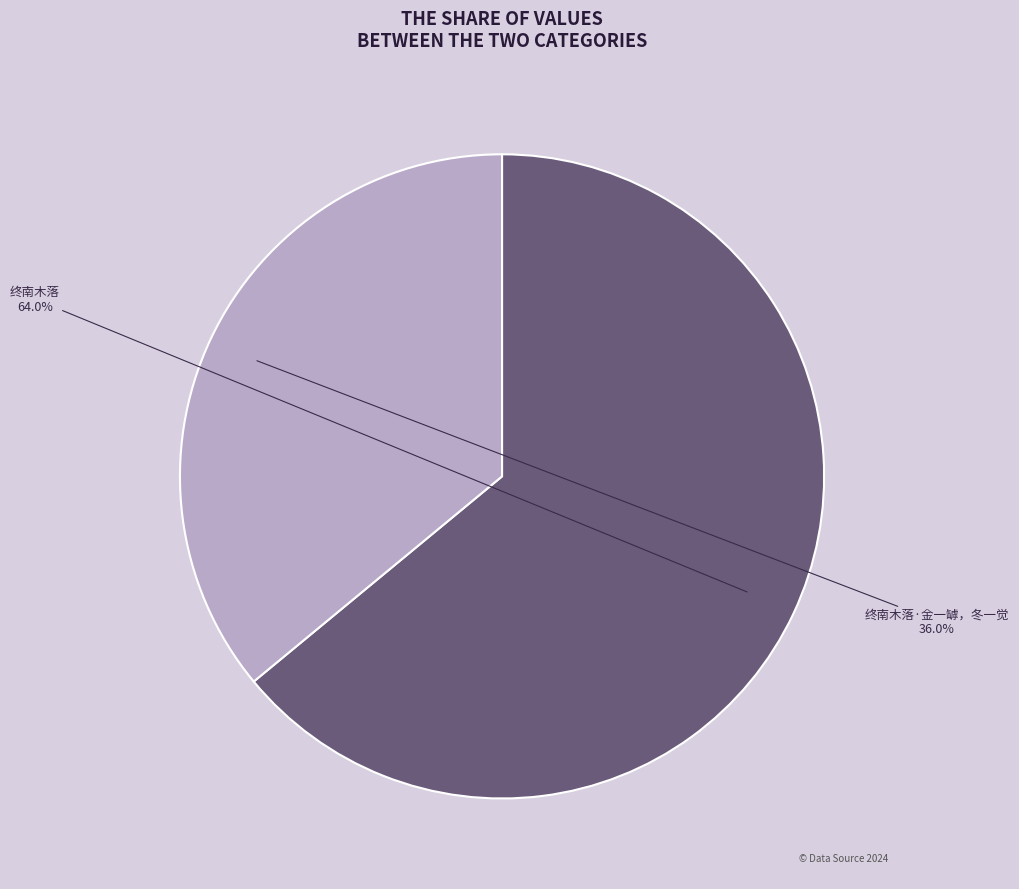

How many segments does this pie chart have?

2